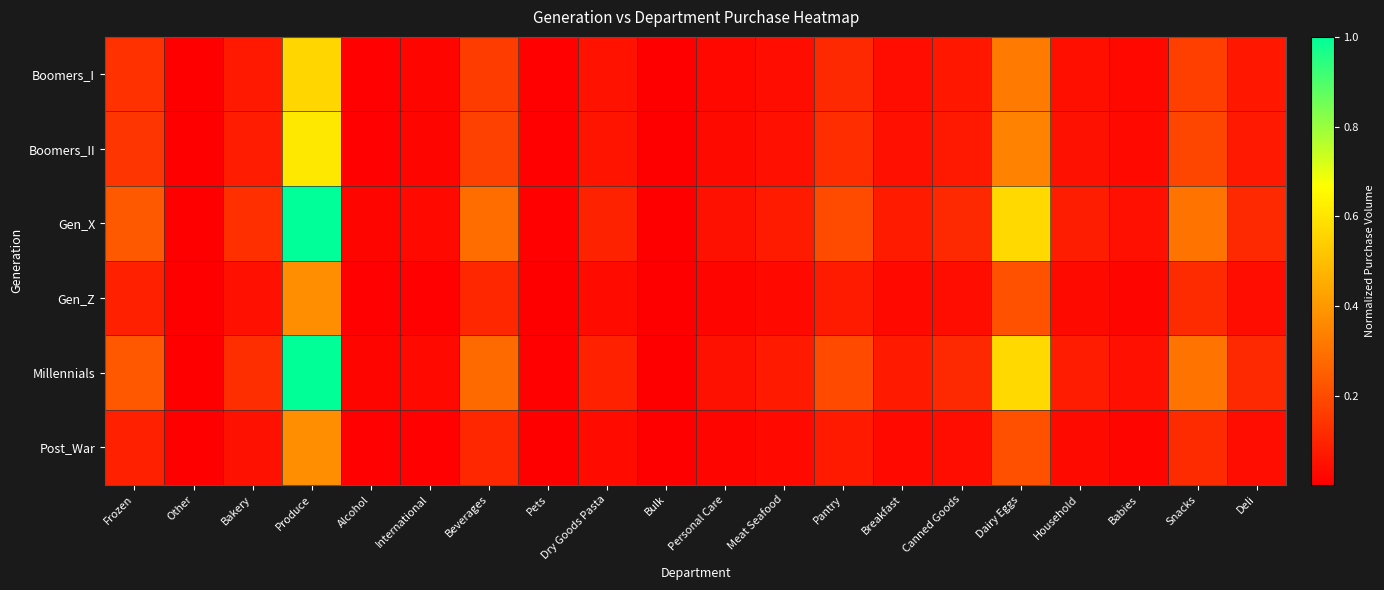

Reading left to right, list all the values displayed in this chart.

Boomers_I: Frozen=0.1	Other=0.0	Bakery=0.1	Produce=0.6	Alcohol=0.0	International=0.0	Beverages=0.2	Pets=0.0	Dry Goods Pasta=0.1	Bulk=0.0	Personal Care=0.0	Meat Seafood=0.0	Pantry=0.1	Breakfast=0.0	Canned Goods=0.1	Dairy Eggs=0.3	Household=0.0	Babies=0.0	Snacks=0.2	Deli=0.1
Boomers_II: Frozen=0.1	Other=0.0	Bakery=0.1	Produce=0.6	Alcohol=0.0	International=0.0	Beverages=0.2	Pets=0.0	Dry Goods Pasta=0.1	Bulk=0.0	Personal Care=0.0	Meat Seafood=0.0	Pantry=0.1	Breakfast=0.0	Canned Goods=0.1	Dairy Eggs=0.3	Household=0.0	Babies=0.0	Snacks=0.2	Deli=0.1
Gen_X: Frozen=0.2	Other=0.0	Bakery=0.1	Produce=1.0	Alcohol=0.0	International=0.0	Beverages=0.3	Pets=0.0	Dry Goods Pasta=0.1	Bulk=0.0	Personal Care=0.0	Meat Seafood=0.1	Pantry=0.2	Breakfast=0.1	Canned Goods=0.1	Dairy Eggs=0.6	Household=0.1	Babies=0.0	Snacks=0.3	Deli=0.1
Gen_Z: Frozen=0.1	Other=0.0	Bakery=0.0	Produce=0.4	Alcohol=0.0	International=0.0	Beverages=0.1	Pets=0.0	Dry Goods Pasta=0.0	Bulk=0.0	Personal Care=0.0	Meat Seafood=0.0	Pantry=0.1	Breakfast=0.0	Canned Goods=0.0	Dairy Eggs=0.2	Household=0.0	Babies=0.0	Snacks=0.1	Deli=0.0
Millennials: Frozen=0.2	Other=0.0	Bakery=0.1	Produce=1.0	Alcohol=0.0	International=0.0	Beverages=0.3	Pets=0.0	Dry Goods Pasta=0.1	Bulk=0.0	Personal Care=0.0	Meat Seafood=0.1	Pantry=0.2	Breakfast=0.1	Canned Goods=0.1	Dairy Eggs=0.6	Household=0.1	Babies=0.0	Snacks=0.3	Deli=0.1
Post_War: Frozen=0.1	Other=0.0	Bakery=0.0	Produce=0.4	Alcohol=0.0	International=0.0	Beverages=0.1	Pets=0.0	Dry Goods Pasta=0.0	Bulk=0.0	Personal Care=0.0	Meat Seafood=0.0	Pantry=0.1	Breakfast=0.0	Canned Goods=0.0	Dairy Eggs=0.2	Household=0.0	Babies=0.0	Snacks=0.1	Deli=0.0